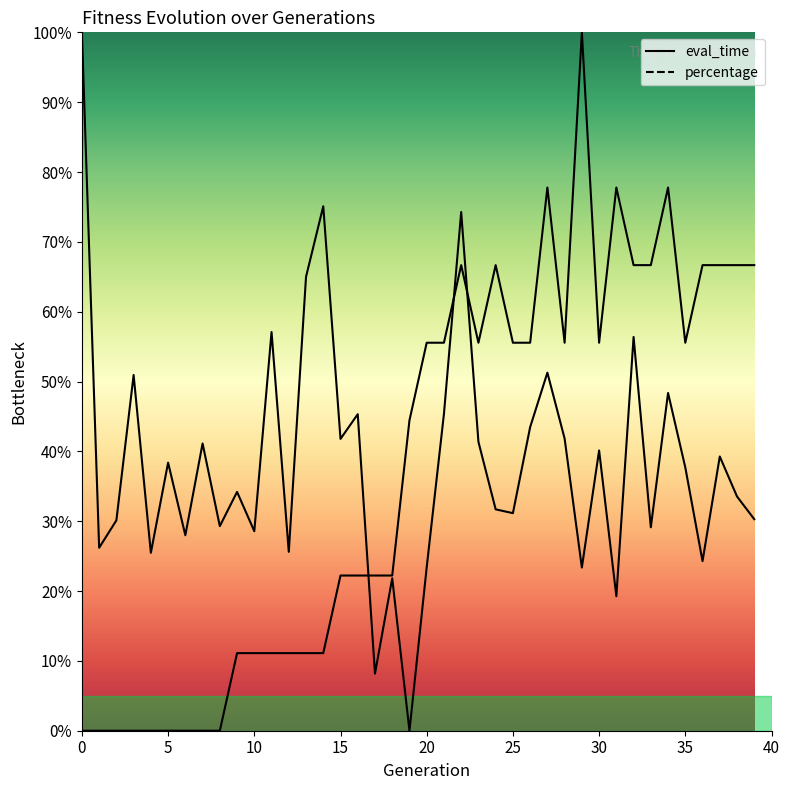

Between 9 and 36, which series saw the biggest shift?

percentage